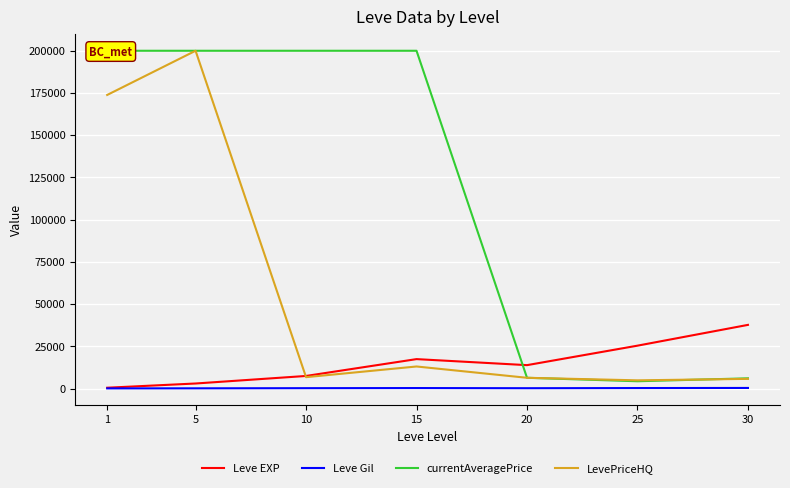

What are all the series names shown in the legend?

Leve EXP, Leve Gil, currentAveragePrice, LevePriceHQ